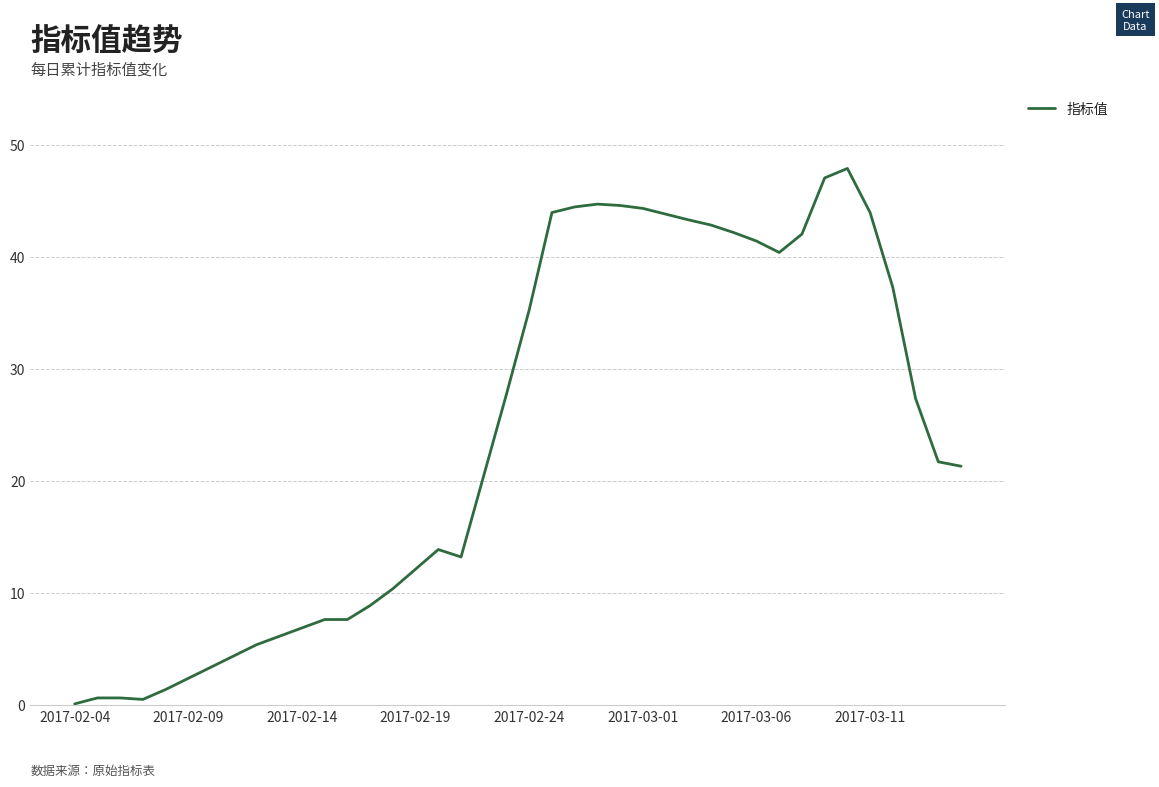

What is the difference between the maximum and minimum values?

47.8